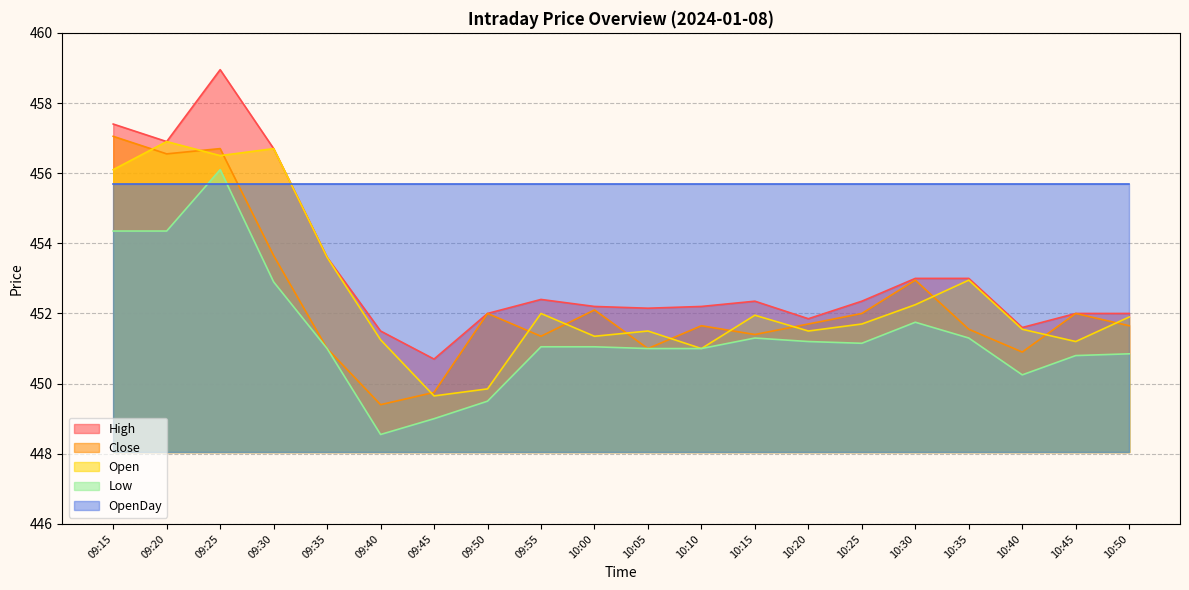

What value does the High series have at 09:15?

457.4